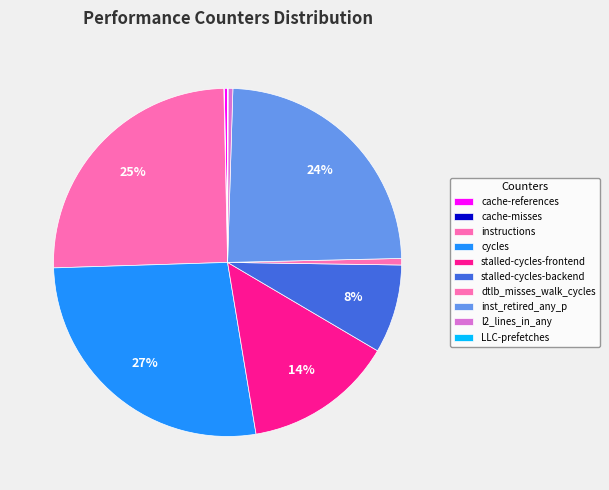

Rank the categories by value from lowest to highest.

cache-misses, LLC-prefetches, cache-references, l2_lines_in_any, dtlb_misses_walk_cycles, stalled-cycles-backend, stalled-cycles-frontend, inst_retired_any_p, instructions, cycles